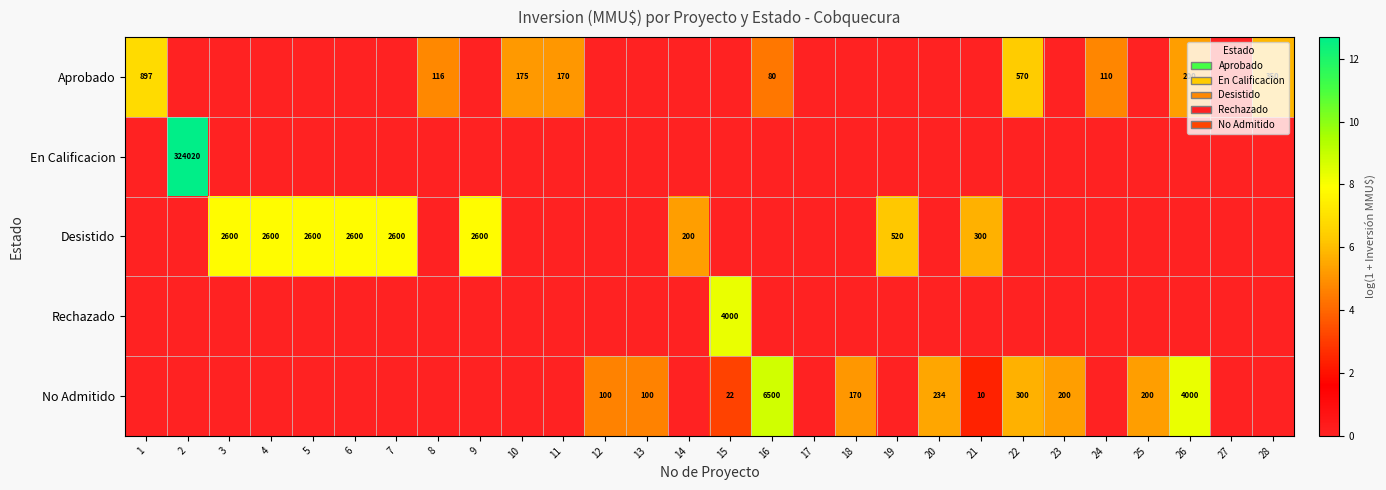

How many categories are shown in the chart?

28